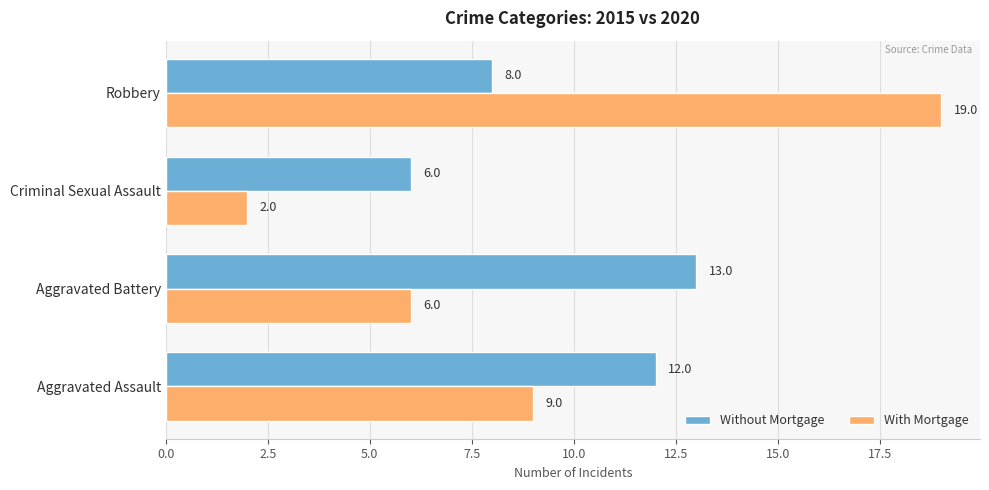

Which series has the largest range (max minus min)?

With Mortgage